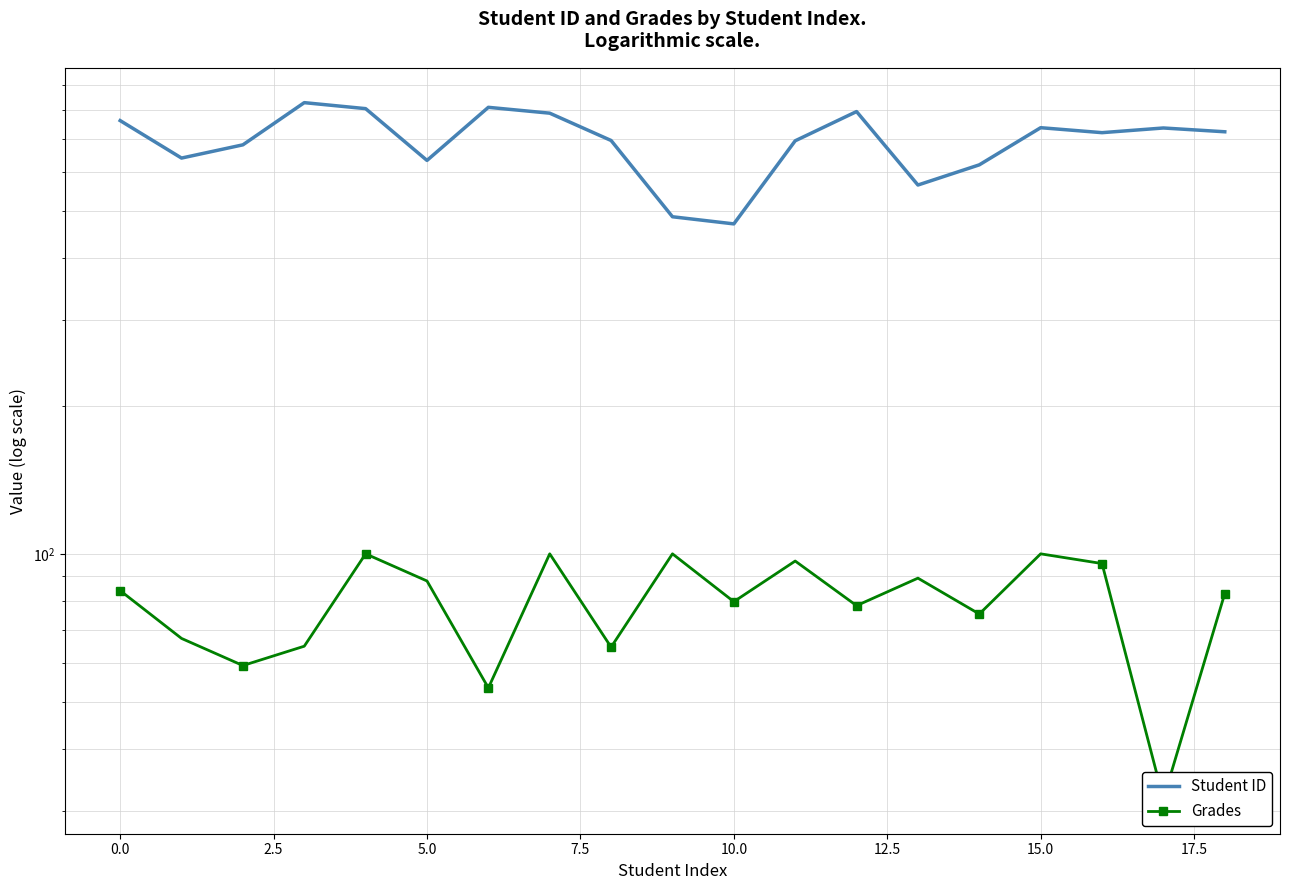

Reading left to right, what are all the values shown in this chart?

Student ID: 763.0	640.0	681.0	830.0	807.0	633.0	812.0	790.0	695.0	486.0	470.0	694.0	796.0	564.0	620.0	738.0	721.0	737.0	724.0
Grades: 84.2	67.2	59.2	64.8	100.0	88.0	53.3	100.0	64.6	100.0	79.9	96.7	78.4	89.2	75.4	100.0	95.5	31.7	83.0